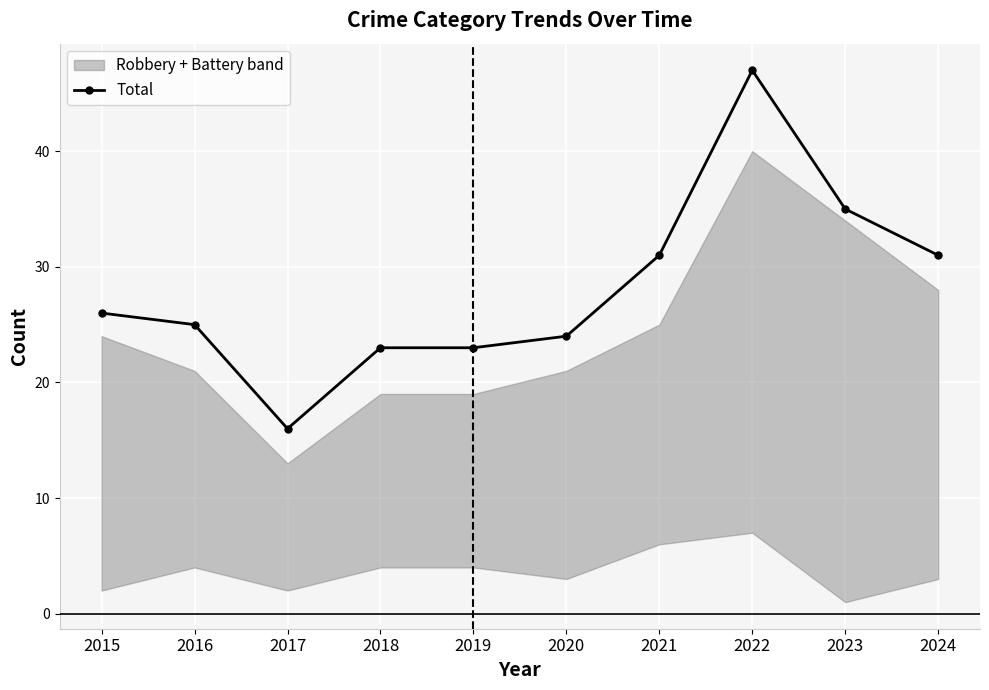

Reading left to right, list all the values displayed in this chart.

2015=26	2016=25	2017=16	2018=23	2019=23	2020=24	2021=31	2022=47	2023=35	2024=31